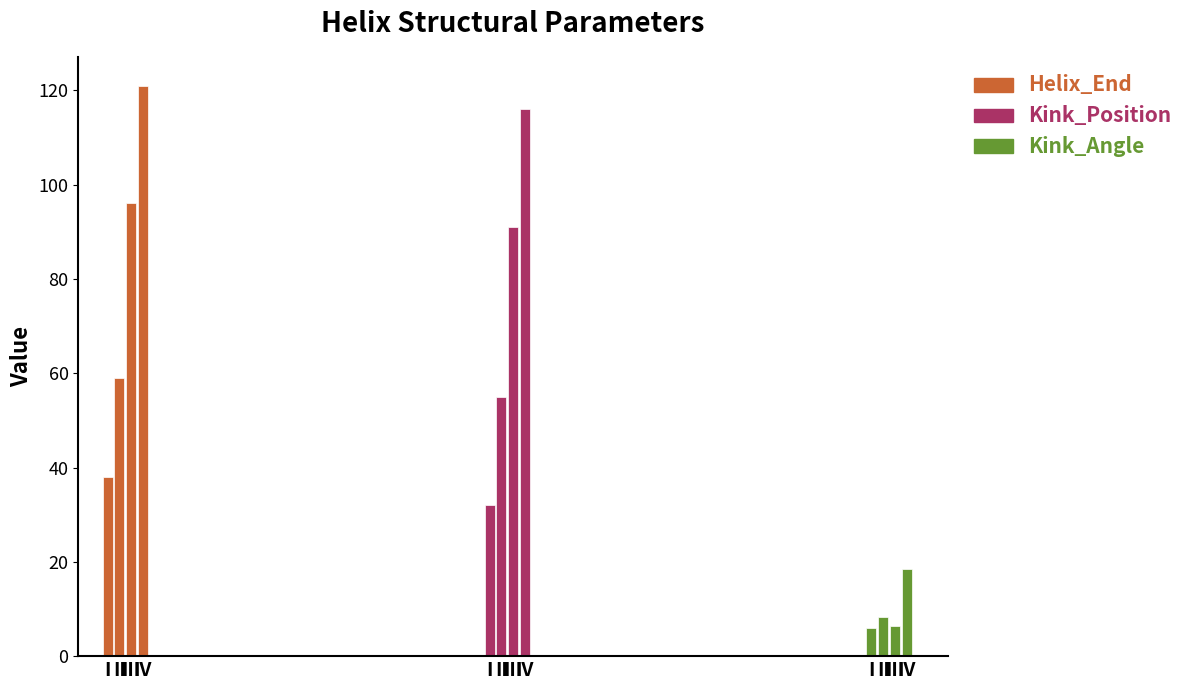

What is the minimum value for Helix_End?

38.0